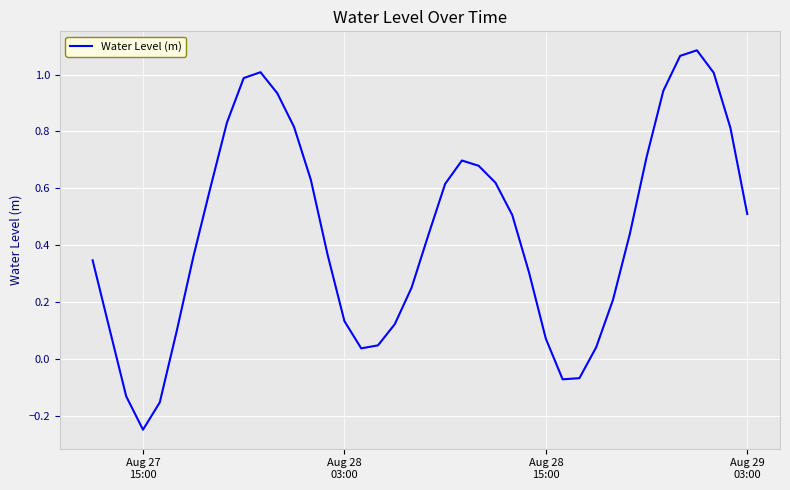

How many lines are shown in the chart?

1